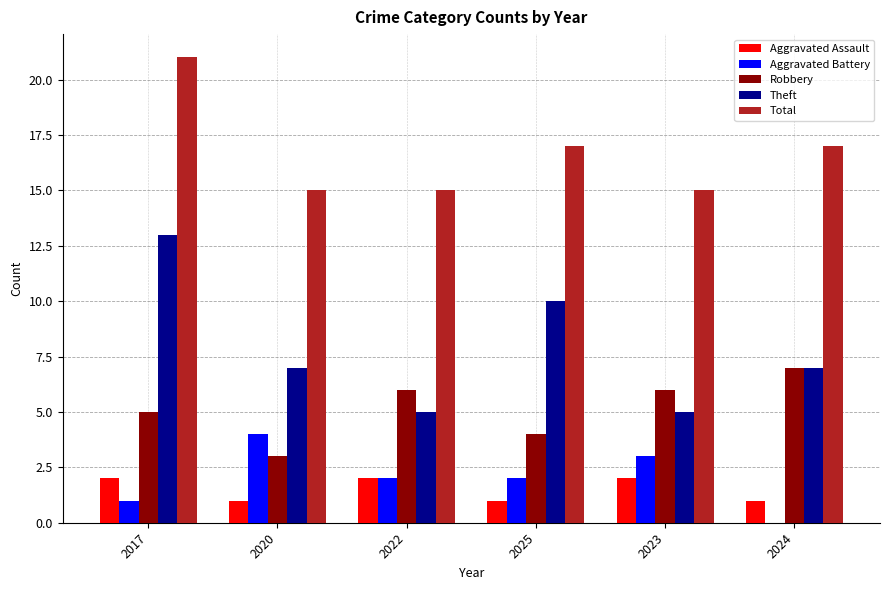

Reading left to right, extract all data points from this chart.

Aggravated Assault: 2017=2	2020=1	2022=2	2025=1	2023=2	2024=1
Aggravated Battery: 2017=1	2020=4	2022=2	2025=2	2023=3	2024=0
Robbery: 2017=5	2020=3	2022=6	2025=4	2023=6	2024=7
Theft: 2017=13	2020=7	2022=5	2025=10	2023=5	2024=7
Total: 2017=21	2020=15	2022=15	2025=17	2023=15	2024=17